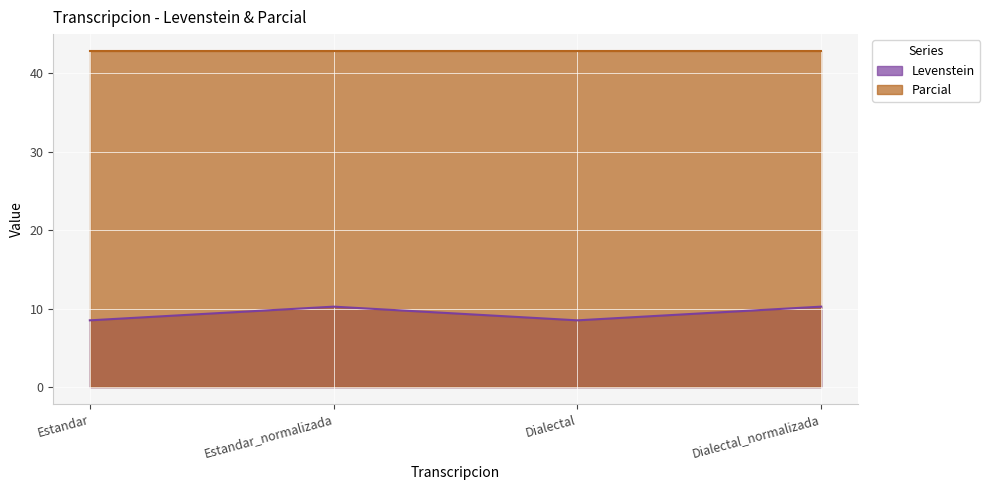

What is the smallest value displayed?

8.5